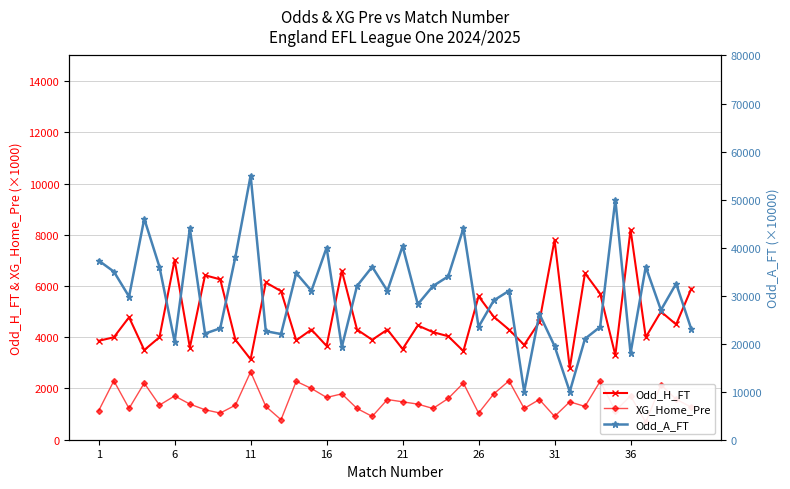

Does the chart have visible grid lines?

Yes